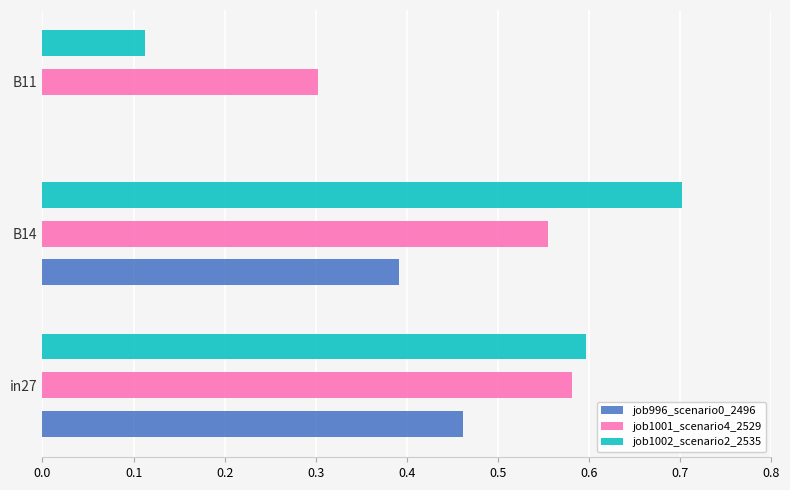

What is the sum of all job996_scenario0_2496 values?

0.9